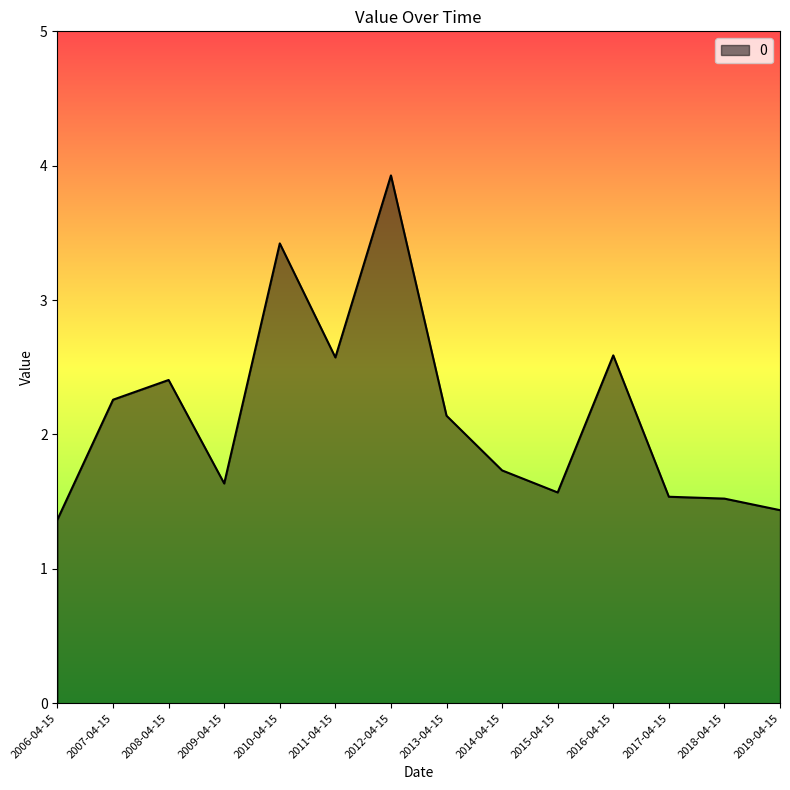

Approximately how many times larger is the value at 2010-04-15 compared to 2017-04-15?

2.2